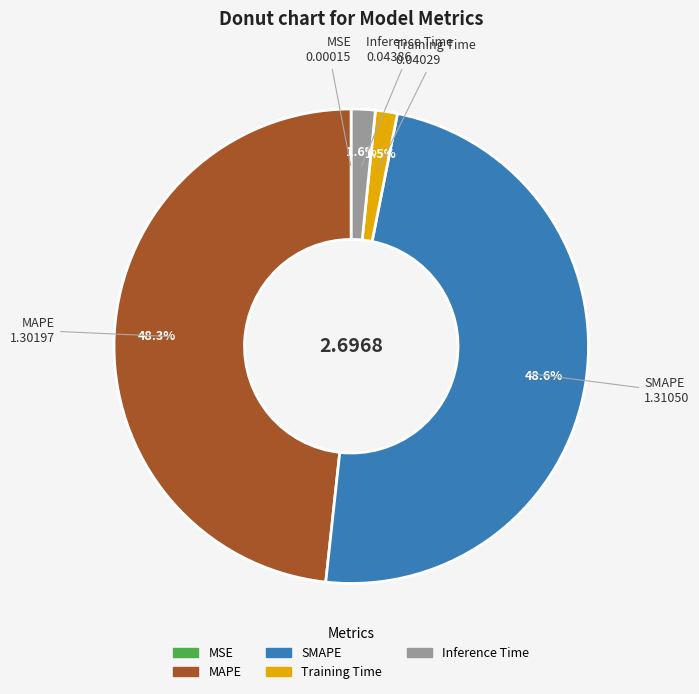

Is there a majority slice in this chart?

No